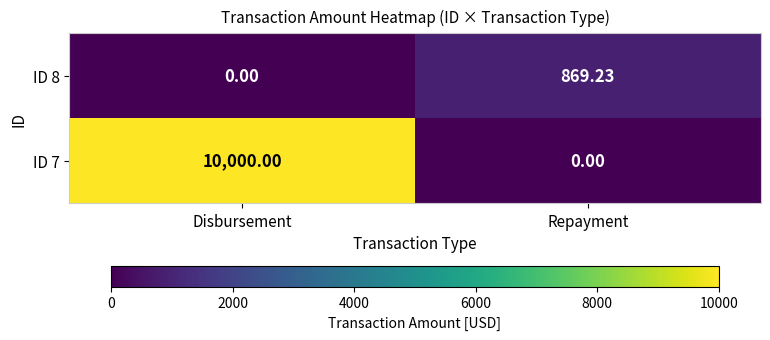

Rank the categories by ID 7 value from highest to lowest.

Disbursement, Repayment